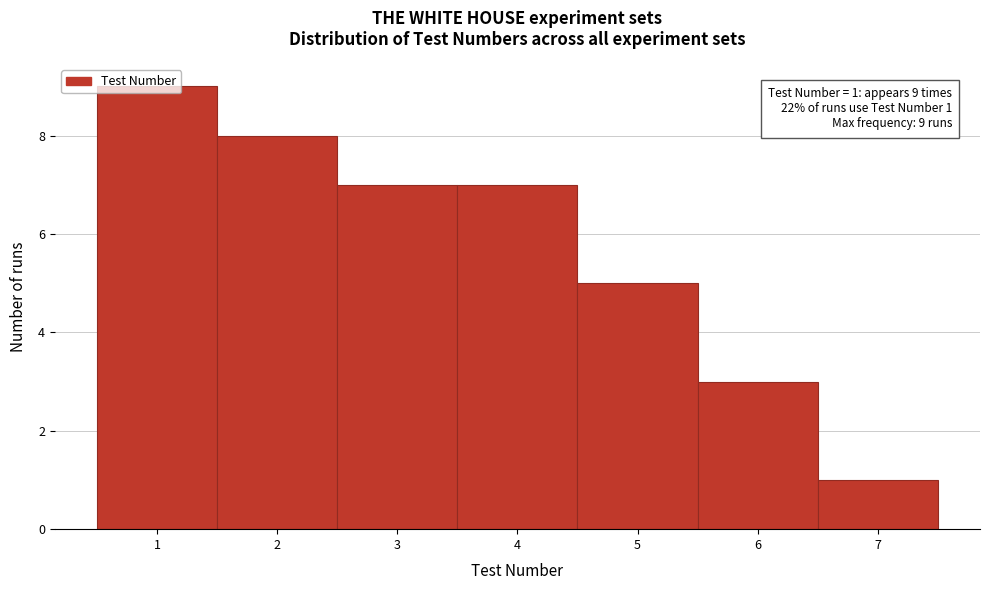

Which range on the x-axis has the tallest bar?

0.5 to 1.5